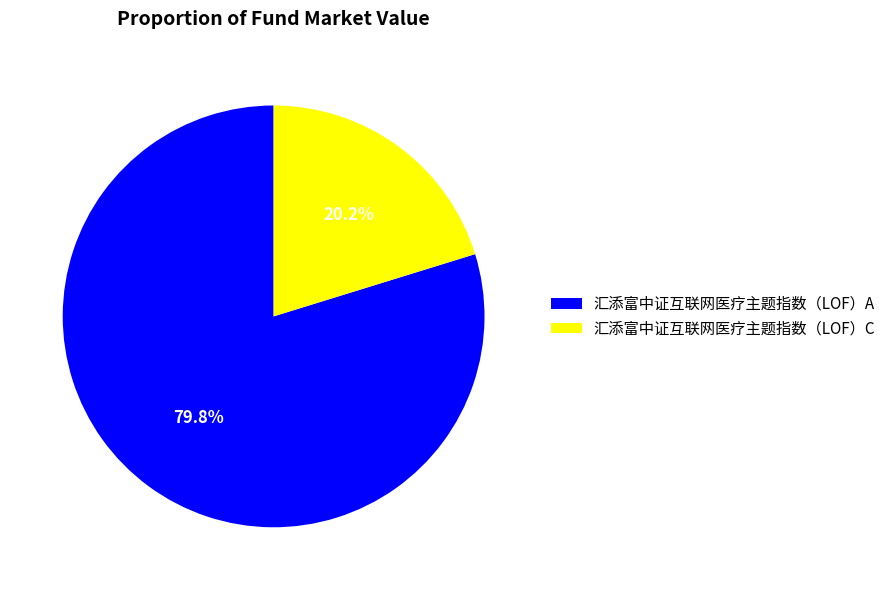

How many slices are in this pie chart?

2